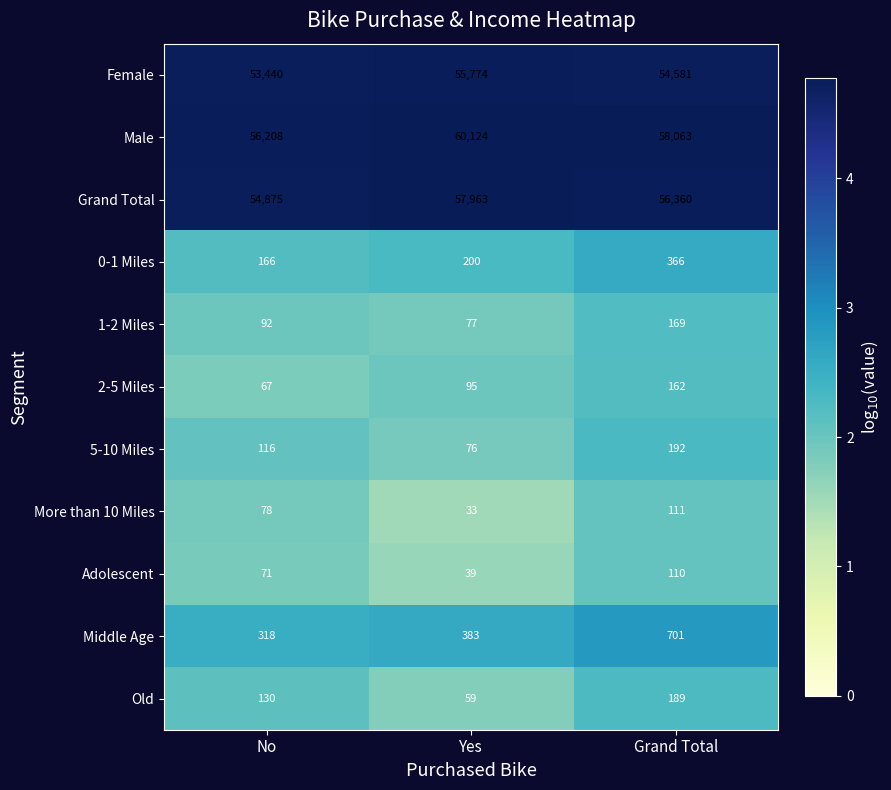

Count the number of data series in this chart.

11